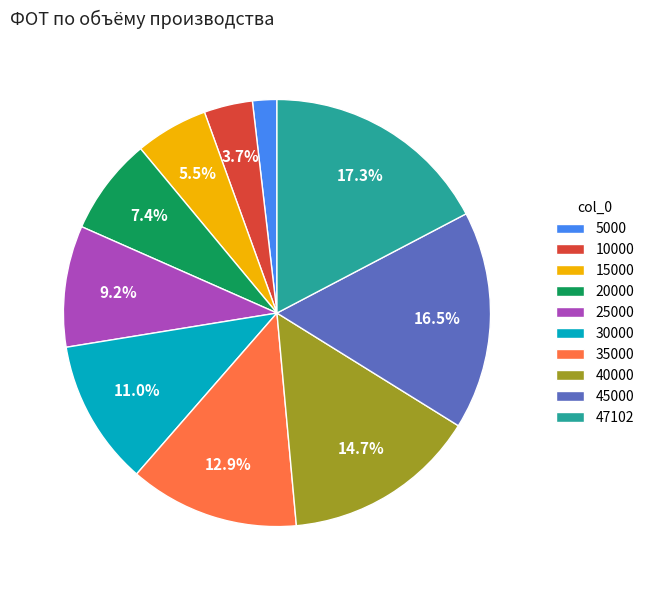

What is the largest slice in the pie chart?

47102